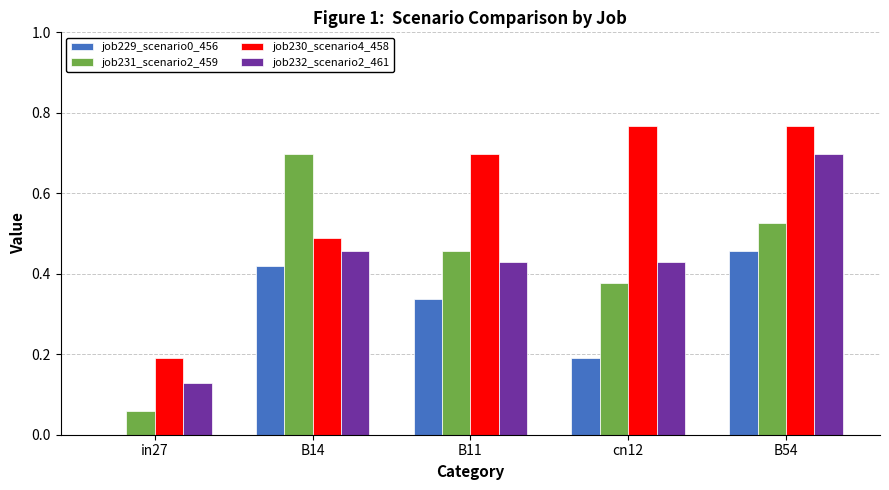

What are all the series names shown in the legend?

job229_scenario0_456, job231_scenario2_459, job230_scenario4_458, job232_scenario2_461